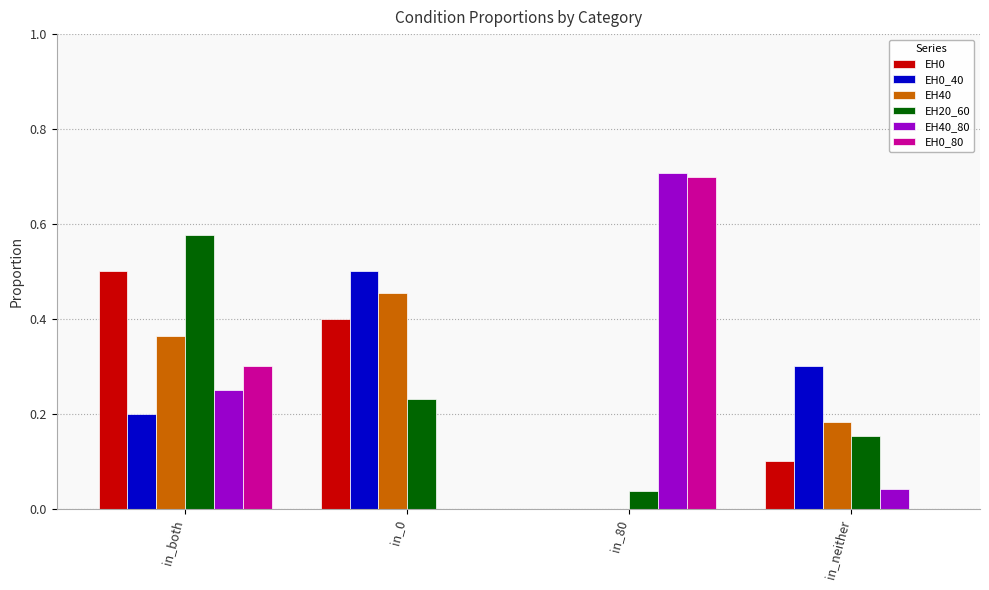

What is the total value across all series at in_neither?

0.8